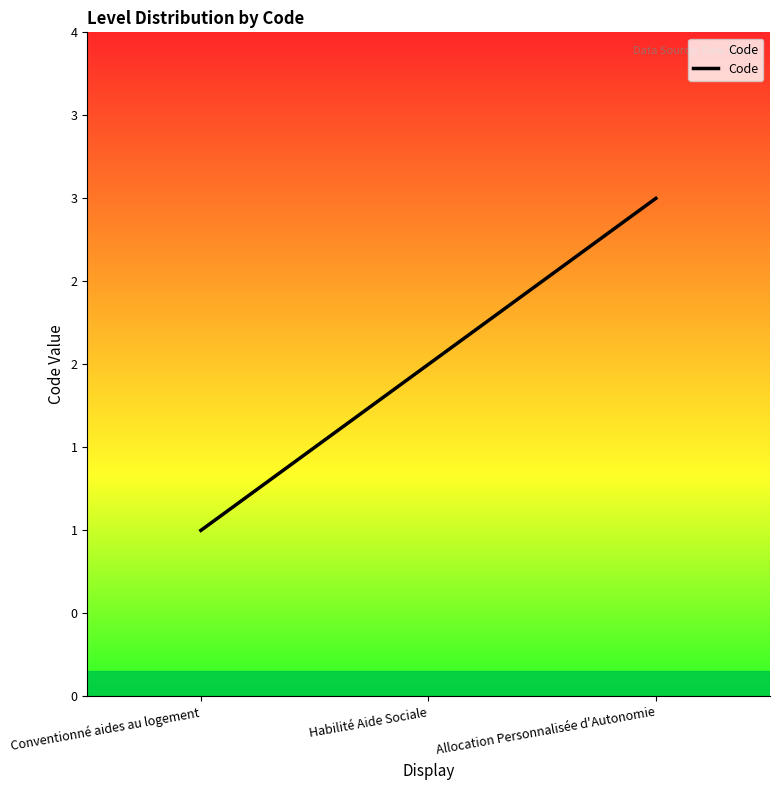

What is the ratio of the value at Allocation Personnalisée d'Autonomie to the value at Habilité Aide Sociale?

1.5